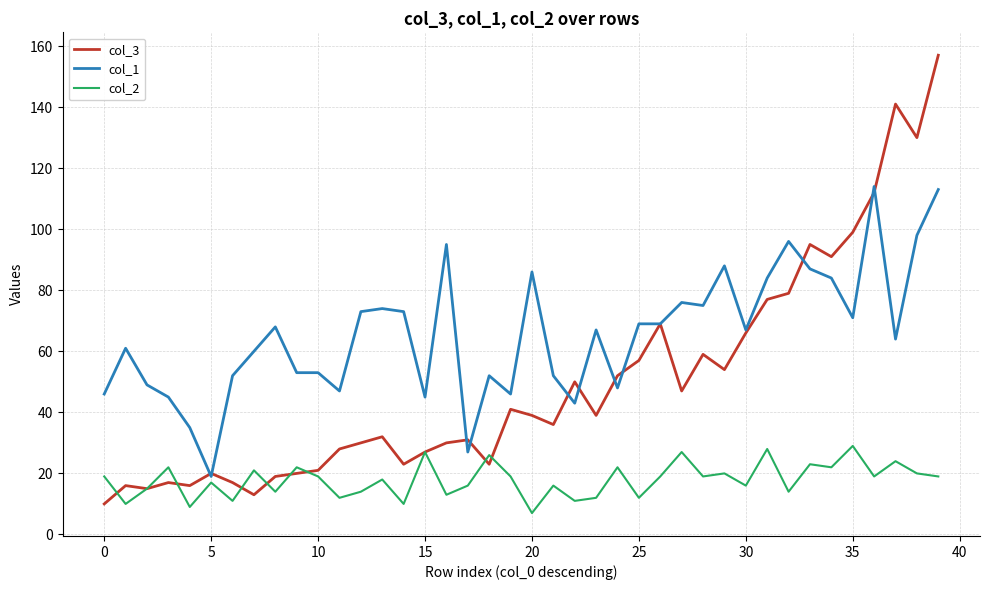

Which series has the widest spread of values?

col_3